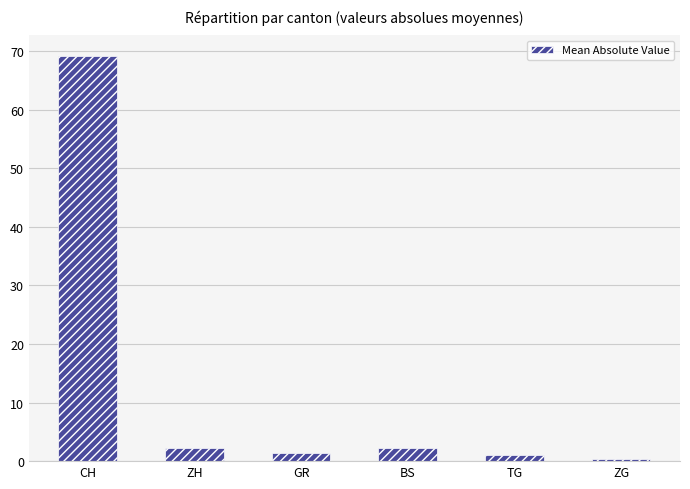

Does the chart contain stacked bars?

No